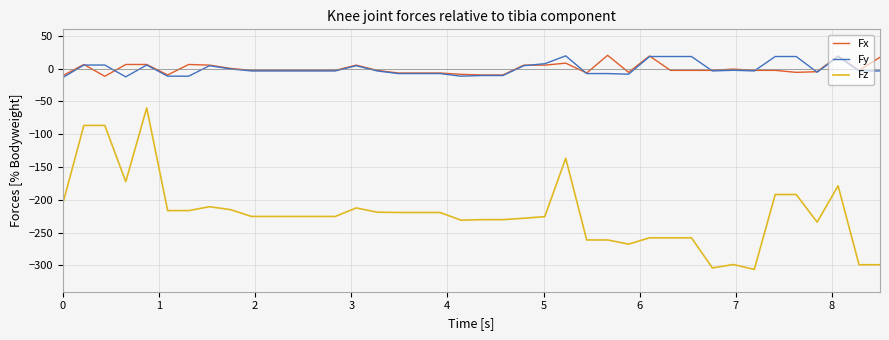

What is the greatest value displayed?

20.4